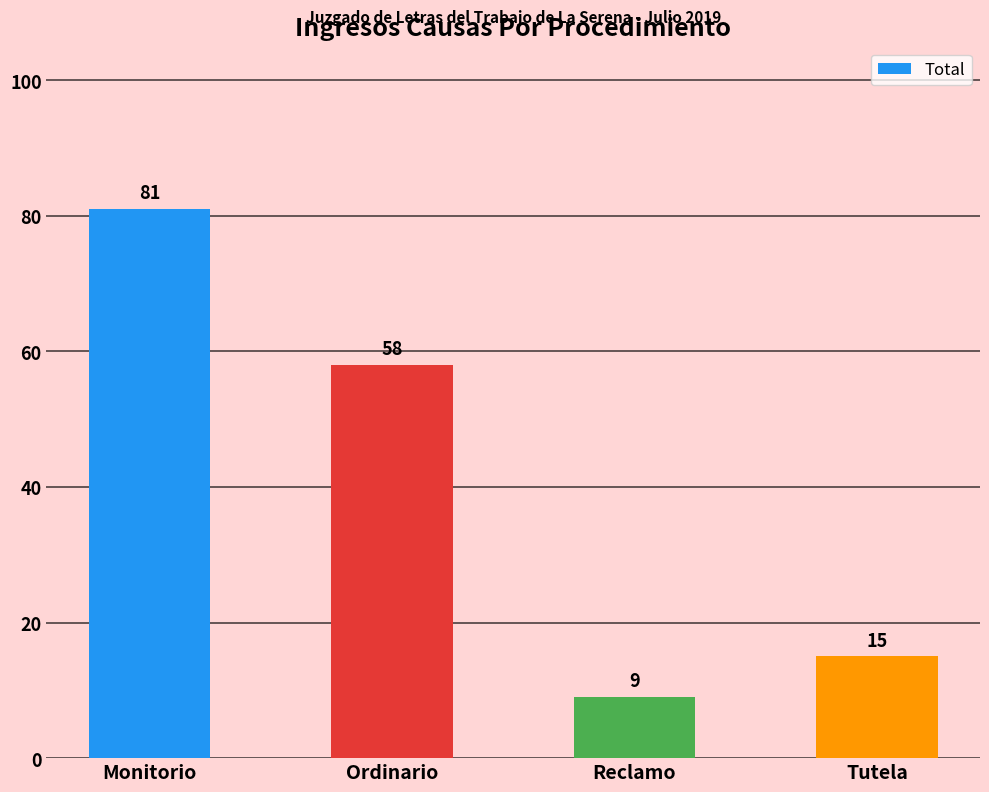

Are the bars horizontal?

No